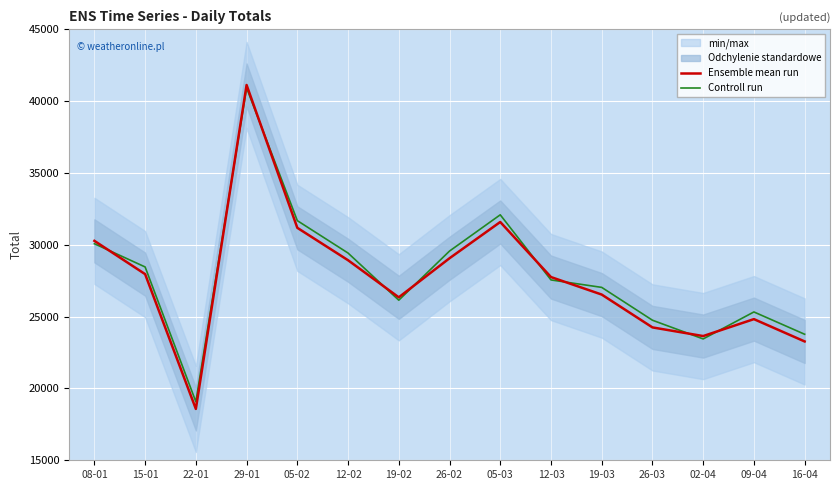

Does the chart display data point markers on the line(s)?

No